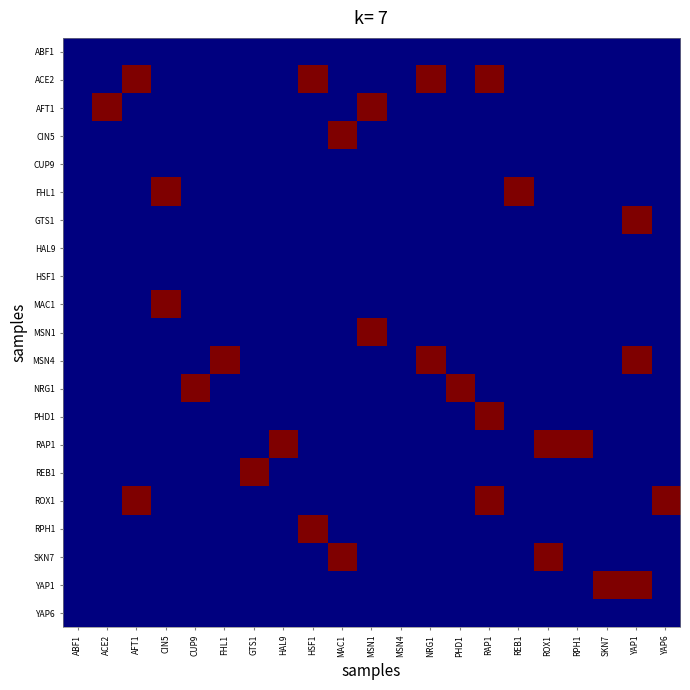

Reading left to right, what are all the values shown in this chart?

ABF1: ABF1=0	ACE2=0	AFT1=0	CIN5=0	CUP9=0	FHL1=0	GTS1=0	HAL9=0	HSF1=0	MAC1=0	MSN1=0	MSN4=0	NRG1=0	PHD1=0	RAP1=0	REB1=0	ROX1=0	RPH1=0	SKN7=0	YAP1=0	YAP6=0
ACE2: ABF1=0	ACE2=0	AFT1=1	CIN5=0	CUP9=0	FHL1=0	GTS1=0	HAL9=0	HSF1=1	MAC1=0	MSN1=0	MSN4=0	NRG1=1	PHD1=0	RAP1=1	REB1=0	ROX1=0	RPH1=0	SKN7=0	YAP1=0	YAP6=0
AFT1: ABF1=0	ACE2=1	AFT1=0	CIN5=0	CUP9=0	FHL1=0	GTS1=0	HAL9=0	HSF1=0	MAC1=0	MSN1=1	MSN4=0	NRG1=0	PHD1=0	RAP1=0	REB1=0	ROX1=0	RPH1=0	SKN7=0	YAP1=0	YAP6=0
CIN5: ABF1=0	ACE2=0	AFT1=0	CIN5=0	CUP9=0	FHL1=0	GTS1=0	HAL9=0	HSF1=0	MAC1=1	MSN1=0	MSN4=0	NRG1=0	PHD1=0	RAP1=0	REB1=0	ROX1=0	RPH1=0	SKN7=0	YAP1=0	YAP6=0
CUP9: ABF1=0	ACE2=0	AFT1=0	CIN5=0	CUP9=0	FHL1=0	GTS1=0	HAL9=0	HSF1=0	MAC1=0	MSN1=0	MSN4=0	NRG1=0	PHD1=0	RAP1=0	REB1=0	ROX1=0	RPH1=0	SKN7=0	YAP1=0	YAP6=0
FHL1: ABF1=0	ACE2=0	AFT1=0	CIN5=1	CUP9=0	FHL1=0	GTS1=0	HAL9=0	HSF1=0	MAC1=0	MSN1=0	MSN4=0	NRG1=0	PHD1=0	RAP1=0	REB1=1	ROX1=0	RPH1=0	SKN7=0	YAP1=0	YAP6=0
GTS1: ABF1=0	ACE2=0	AFT1=0	CIN5=0	CUP9=0	FHL1=0	GTS1=0	HAL9=0	HSF1=0	MAC1=0	MSN1=0	MSN4=0	NRG1=0	PHD1=0	RAP1=0	REB1=0	ROX1=0	RPH1=0	SKN7=0	YAP1=1	YAP6=0
HAL9: ABF1=0	ACE2=0	AFT1=0	CIN5=0	CUP9=0	FHL1=0	GTS1=0	HAL9=0	HSF1=0	MAC1=0	MSN1=0	MSN4=0	NRG1=0	PHD1=0	RAP1=0	REB1=0	ROX1=0	RPH1=0	SKN7=0	YAP1=0	YAP6=0
HSF1: ABF1=0	ACE2=0	AFT1=0	CIN5=0	CUP9=0	FHL1=0	GTS1=0	HAL9=0	HSF1=0	MAC1=0	MSN1=0	MSN4=0	NRG1=0	PHD1=0	RAP1=0	REB1=0	ROX1=0	RPH1=0	SKN7=0	YAP1=0	YAP6=0
MAC1: ABF1=0	ACE2=0	AFT1=0	CIN5=1	CUP9=0	FHL1=0	GTS1=0	HAL9=0	HSF1=0	MAC1=0	MSN1=0	MSN4=0	NRG1=0	PHD1=0	RAP1=0	REB1=0	ROX1=0	RPH1=0	SKN7=0	YAP1=0	YAP6=0
MSN1: ABF1=0	ACE2=0	AFT1=0	CIN5=0	CUP9=0	FHL1=0	GTS1=0	HAL9=0	HSF1=0	MAC1=0	MSN1=1	MSN4=0	NRG1=0	PHD1=0	RAP1=0	REB1=0	ROX1=0	RPH1=0	SKN7=0	YAP1=0	YAP6=0
MSN4: ABF1=0	ACE2=0	AFT1=0	CIN5=0	CUP9=0	FHL1=1	GTS1=0	HAL9=0	HSF1=0	MAC1=0	MSN1=0	MSN4=0	NRG1=1	PHD1=0	RAP1=0	REB1=0	ROX1=0	RPH1=0	SKN7=0	YAP1=1	YAP6=0
NRG1: ABF1=0	ACE2=0	AFT1=0	CIN5=0	CUP9=1	FHL1=0	GTS1=0	HAL9=0	HSF1=0	MAC1=0	MSN1=0	MSN4=0	NRG1=0	PHD1=1	RAP1=0	REB1=0	ROX1=0	RPH1=0	SKN7=0	YAP1=0	YAP6=0
PHD1: ABF1=0	ACE2=0	AFT1=0	CIN5=0	CUP9=0	FHL1=0	GTS1=0	HAL9=0	HSF1=0	MAC1=0	MSN1=0	MSN4=0	NRG1=0	PHD1=0	RAP1=1	REB1=0	ROX1=0	RPH1=0	SKN7=0	YAP1=0	YAP6=0
RAP1: ABF1=0	ACE2=0	AFT1=0	CIN5=0	CUP9=0	FHL1=0	GTS1=0	HAL9=1	HSF1=0	MAC1=0	MSN1=0	MSN4=0	NRG1=0	PHD1=0	RAP1=0	REB1=0	ROX1=1	RPH1=1	SKN7=0	YAP1=0	YAP6=0
REB1: ABF1=0	ACE2=0	AFT1=0	CIN5=0	CUP9=0	FHL1=0	GTS1=1	HAL9=0	HSF1=0	MAC1=0	MSN1=0	MSN4=0	NRG1=0	PHD1=0	RAP1=0	REB1=0	ROX1=0	RPH1=0	SKN7=0	YAP1=0	YAP6=0
ROX1: ABF1=0	ACE2=0	AFT1=1	CIN5=0	CUP9=0	FHL1=0	GTS1=0	HAL9=0	HSF1=0	MAC1=0	MSN1=0	MSN4=0	NRG1=0	PHD1=0	RAP1=1	REB1=0	ROX1=0	RPH1=0	SKN7=0	YAP1=0	YAP6=1
RPH1: ABF1=0	ACE2=0	AFT1=0	CIN5=0	CUP9=0	FHL1=0	GTS1=0	HAL9=0	HSF1=1	MAC1=0	MSN1=0	MSN4=0	NRG1=0	PHD1=0	RAP1=0	REB1=0	ROX1=0	RPH1=0	SKN7=0	YAP1=0	YAP6=0
SKN7: ABF1=0	ACE2=0	AFT1=0	CIN5=0	CUP9=0	FHL1=0	GTS1=0	HAL9=0	HSF1=0	MAC1=1	MSN1=0	MSN4=0	NRG1=0	PHD1=0	RAP1=0	REB1=0	ROX1=1	RPH1=0	SKN7=0	YAP1=0	YAP6=0
YAP1: ABF1=0	ACE2=0	AFT1=0	CIN5=0	CUP9=0	FHL1=0	GTS1=0	HAL9=0	HSF1=0	MAC1=0	MSN1=0	MSN4=0	NRG1=0	PHD1=0	RAP1=0	REB1=0	ROX1=0	RPH1=0	SKN7=1	YAP1=1	YAP6=0
YAP6: ABF1=0	ACE2=0	AFT1=0	CIN5=0	CUP9=0	FHL1=0	GTS1=0	HAL9=0	HSF1=0	MAC1=0	MSN1=0	MSN4=0	NRG1=0	PHD1=0	RAP1=0	REB1=0	ROX1=0	RPH1=0	SKN7=0	YAP1=0	YAP6=0